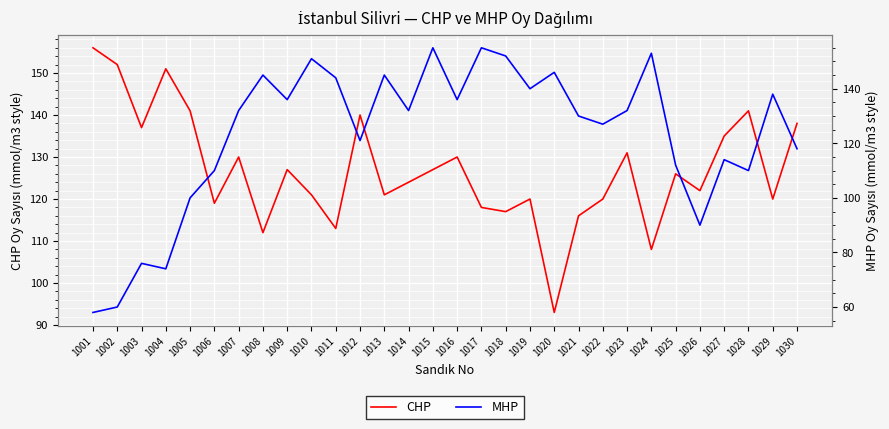

After their last crossing, which series has the higher values: MHP or CHP?

CHP